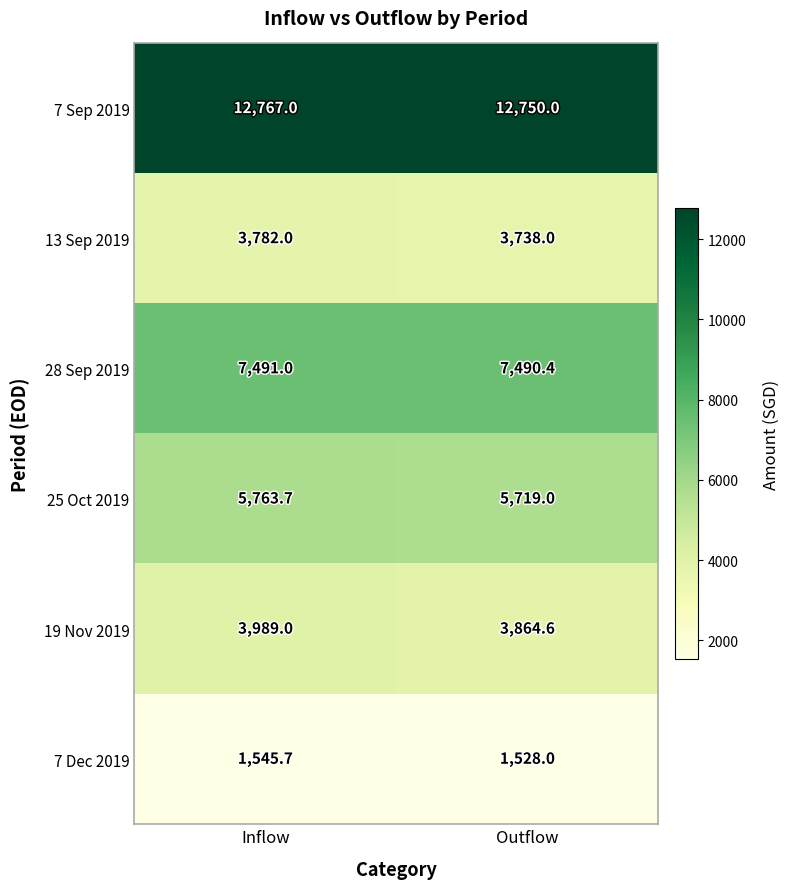

Reading left to right, transcribe all the data shown in this chart.

7 Sep 2019: 12767.0	12750.0
13 Sep 2019: 3782.0	3738.0
28 Sep 2019: 7491.0	7490.4
25 Oct 2019: 5763.7	5719.0
19 Nov 2019: 3989.0	3864.6
7 Dec 2019: 1545.7	1528.0